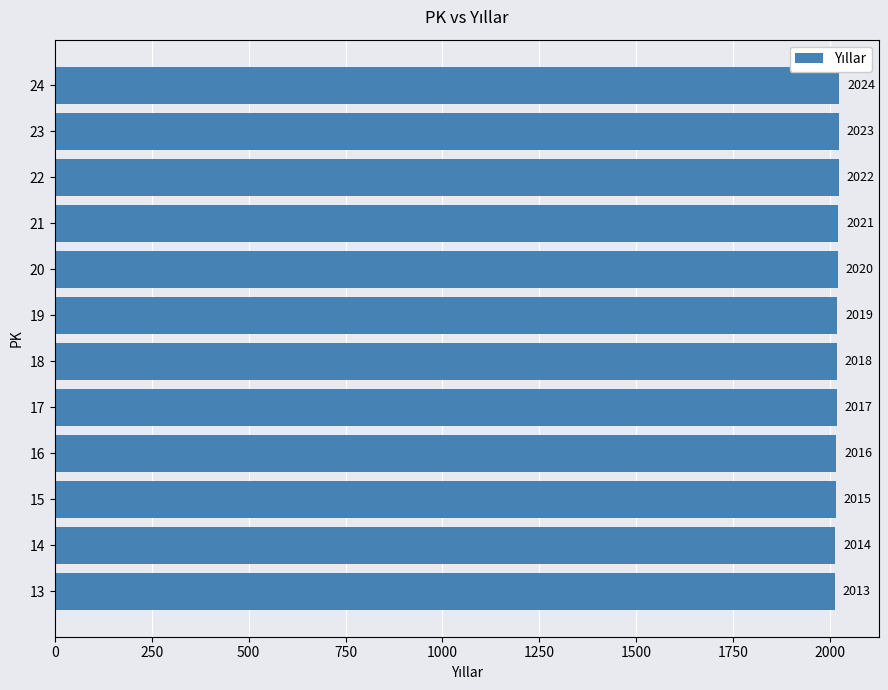

Are the bars grouped side by side (vs. stacked)?

No